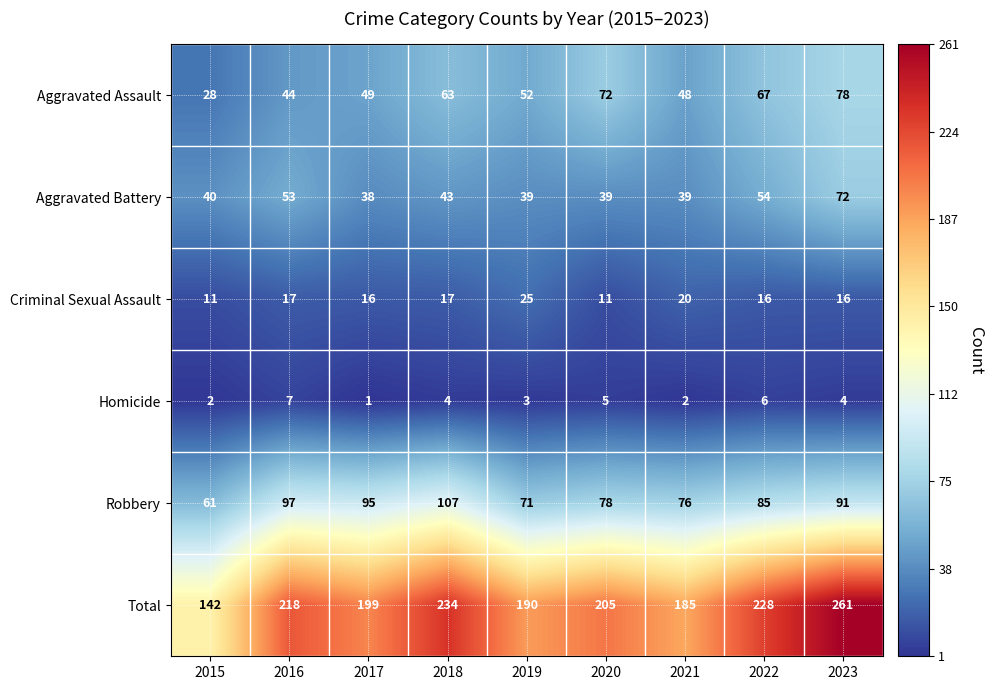

Which series has the largest range (max minus min)?

Total